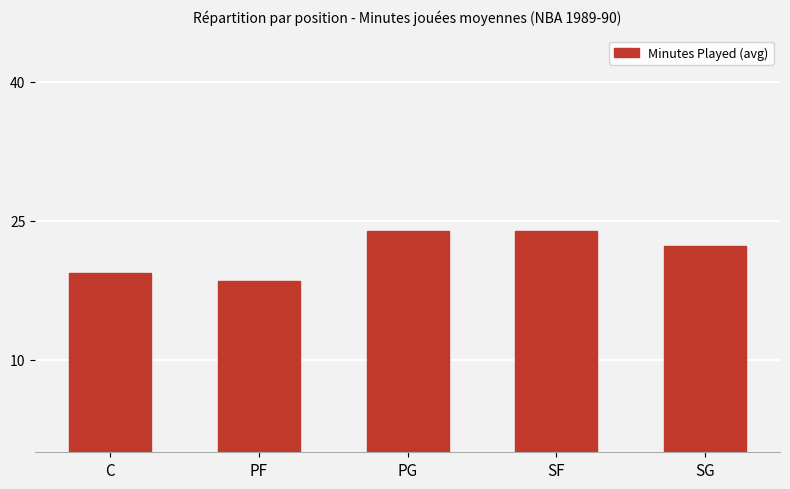

What is the difference between the maximum and minimum values?

5.4